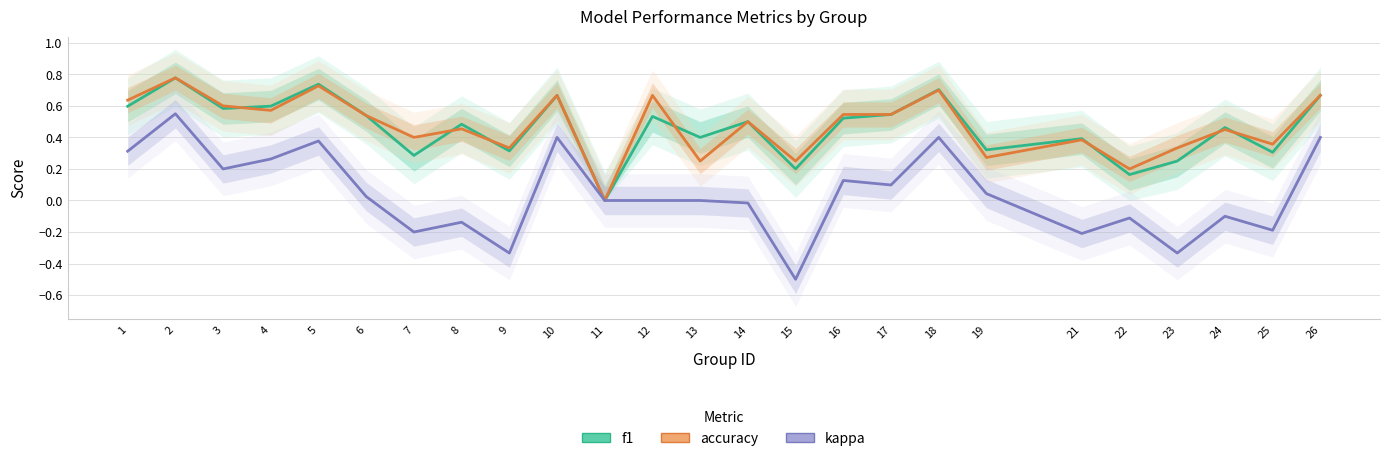

Which category has the highest value in the kappa series?

2